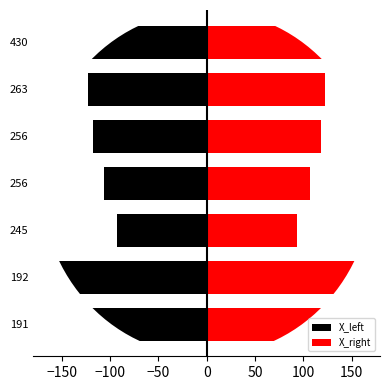

Between 192 and 263, which series saw the biggest shift?

X_left